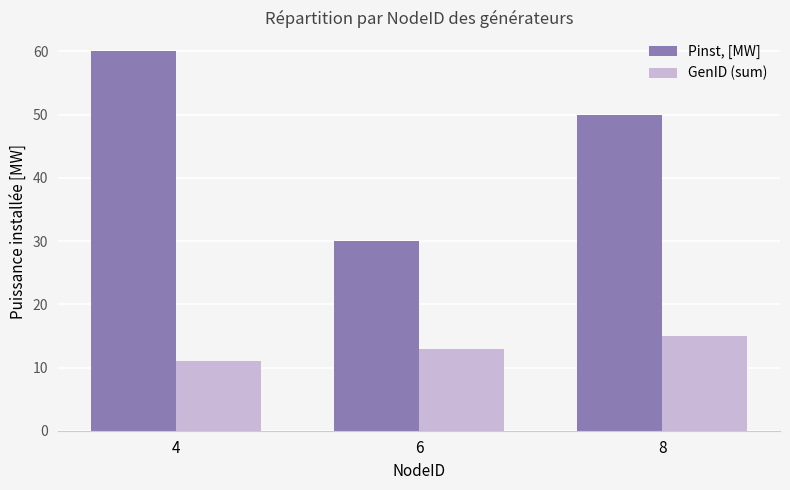

What is the minimum value for Pinst, [MW]?

30